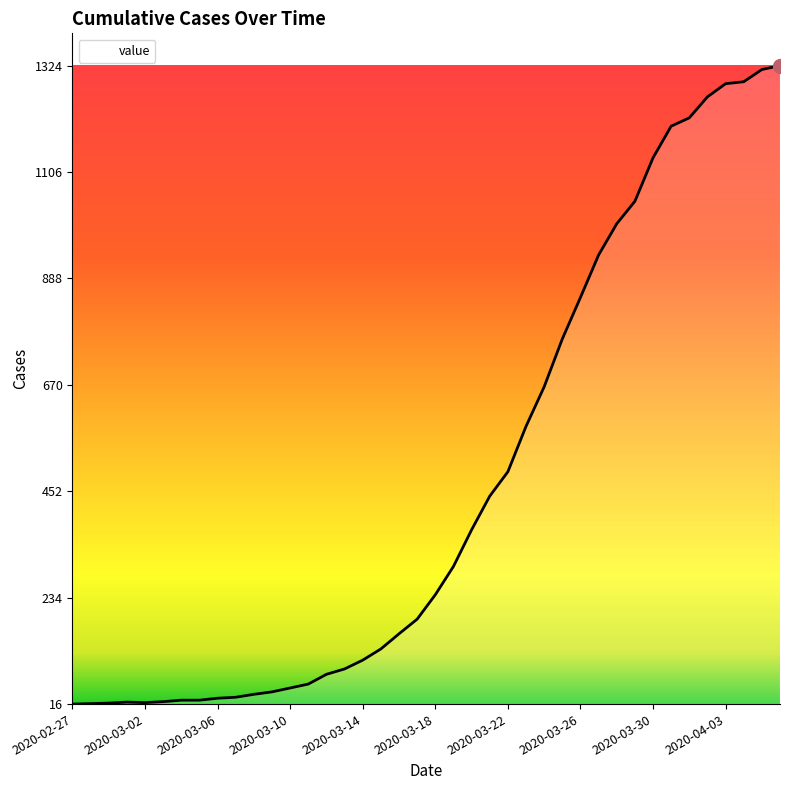

What is the difference between the second highest and minimum values?

1300